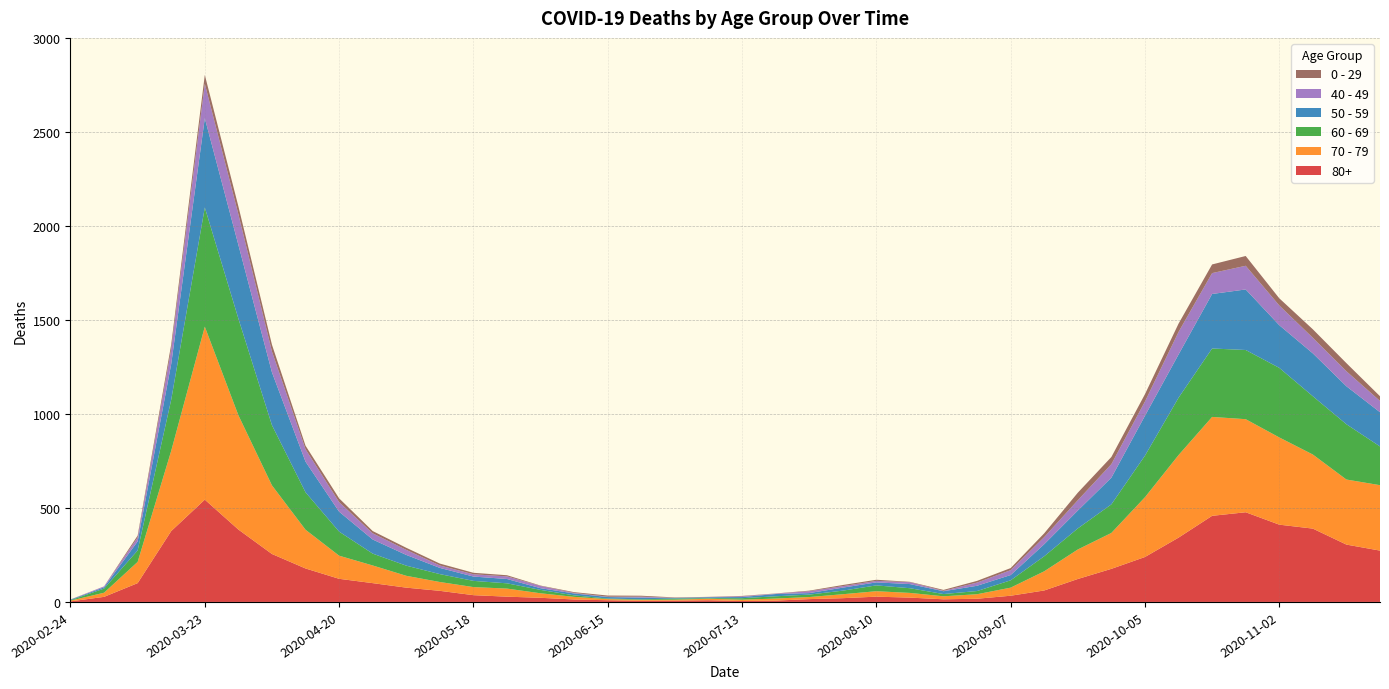

Reading right to left, transcribe all the data shown in this chart.

80+: 273	305	390	411	477	458	342	239	176	122	61	33	17	14	23	28	20	15	7	5	9	7	6	9	13	22	28	36	59	76	100	123	178	255	385	544	377	100	27	3
70 - 79: 348	346	394	464	495	526	439	318	191	157	102	43	24	16	25	29	21	11	11	7	8	5	5	6	14	24	43	43	47	63	94	123	206	365	608	920	427	113	22	4
60 - 69: 206	294	310	370	368	364	305	221	152	112	80	39	17	12	25	31	19	13	12	8	3	6	3	3	8	18	28	33	42	54	63	128	199	320	514	634	272	61	22	2
50 - 59: 182	202	228	227	322	290	230	212	142	95	64	28	28	15	22	16	16	8	12	6	5	3	9	8	10	9	23	23	33	57	75	106	163	281	392	475	190	48	7	3
40 - 49: 60	80	83	105	126	111	120	76	72	55	38	26	17	2	10	8	8	10	2	4	1	1	5	2	3	12	14	12	13	27	33	51	66	111	163	183	79	21	5	0
0 - 29: 25	43	45	38	52	46	44	39	38	40	20	11	9	5	2	6	6	3	1	2	1	2	5	6	4	2	6	8	10	11	12	20	19	36	42	47	25	10	0	1